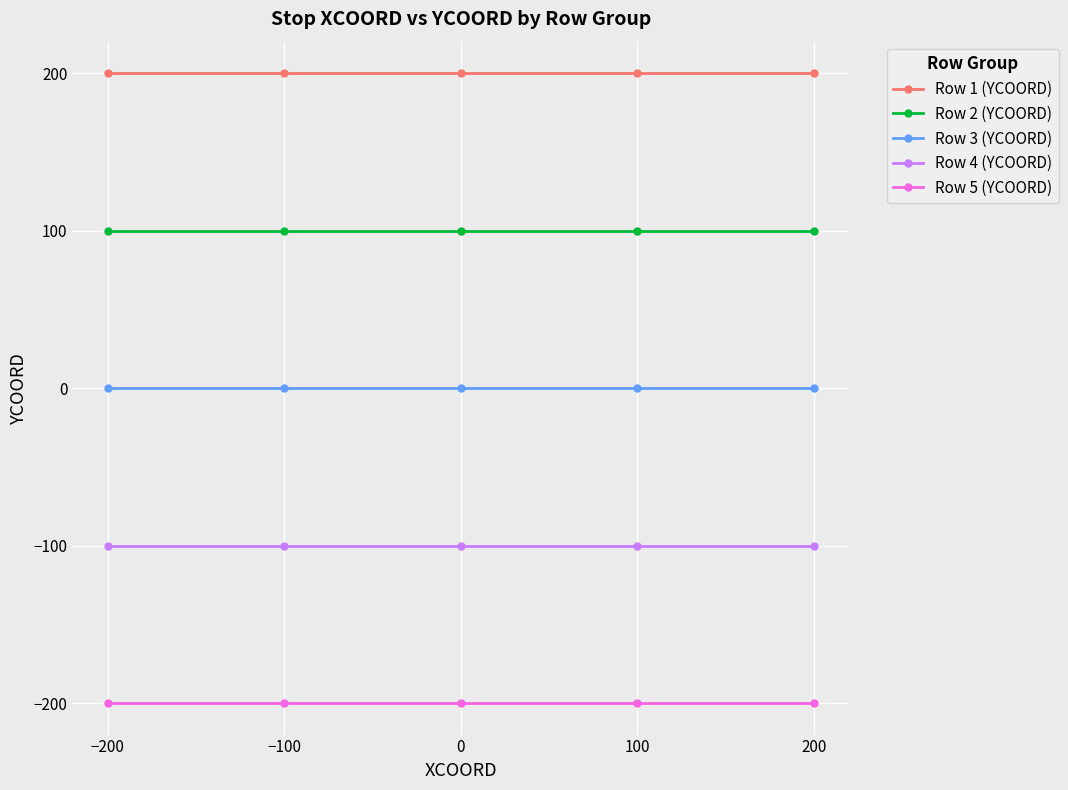

What is the label of the 5th point from the right?

−200